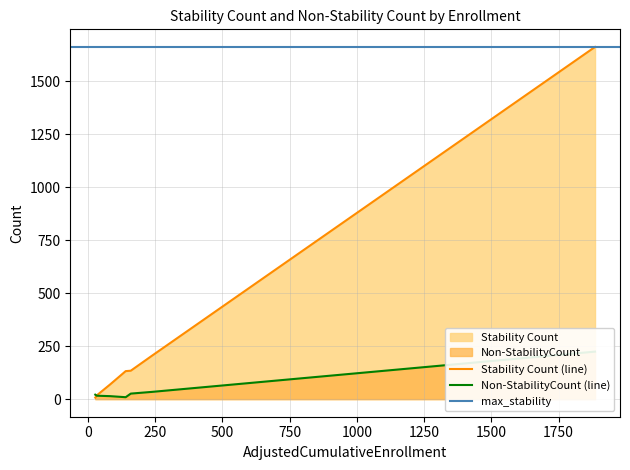

What is the highest value of the Stability Count (line) series?

1661